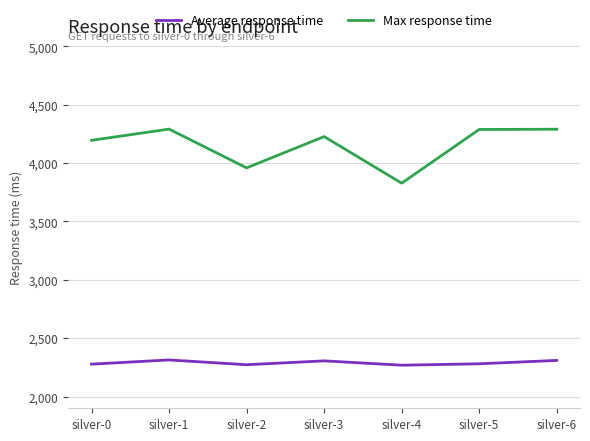

What is the average value of the Average response time series?

2290